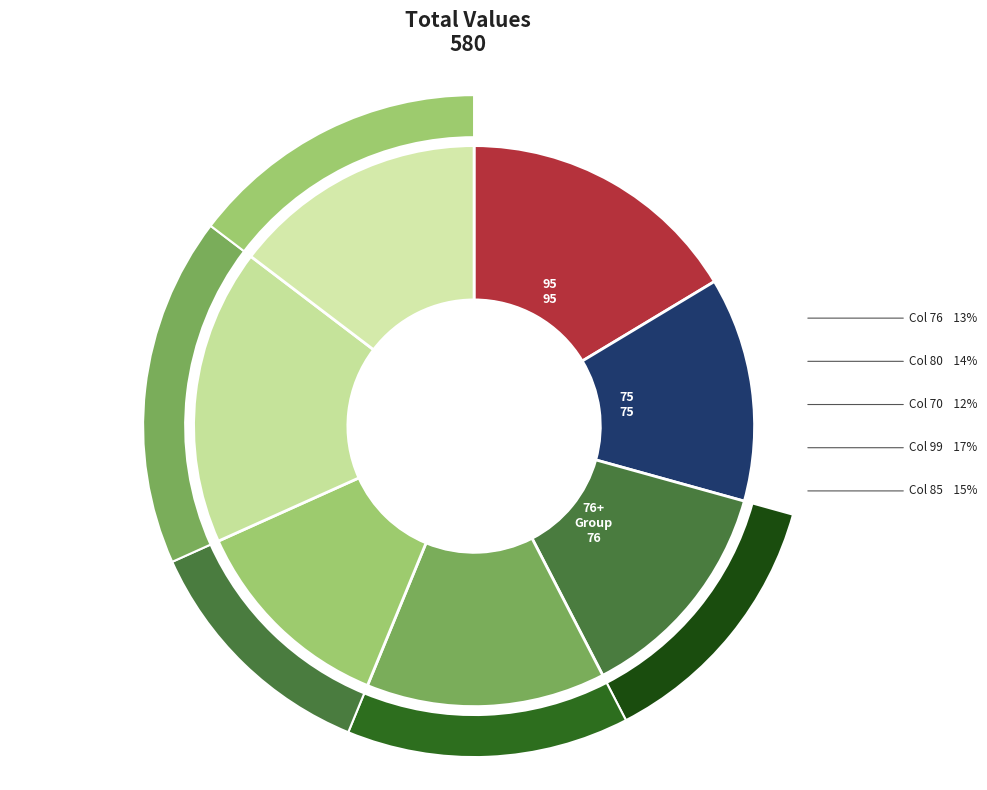

To the nearest percent, what is the combined percentage of 80 and 76?

27%